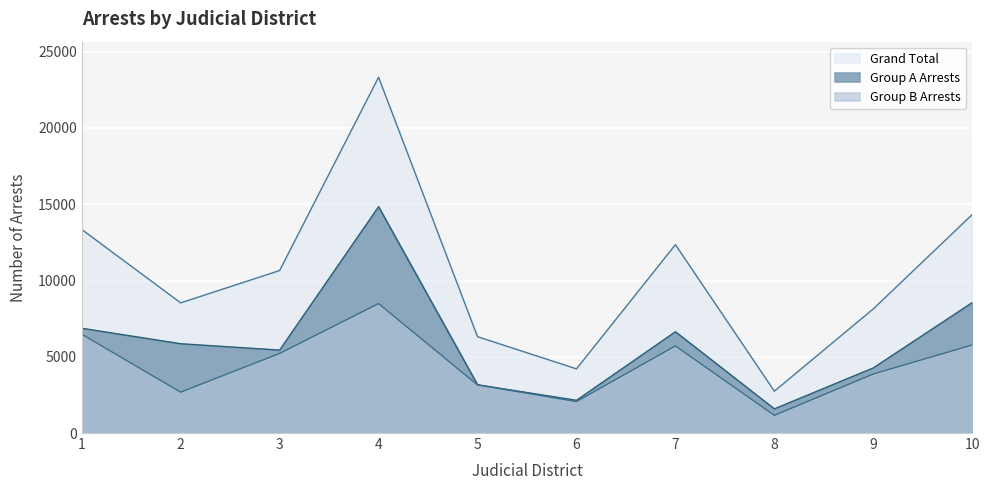

What is the value of the Grand Total point at the 4th from the left?

23326